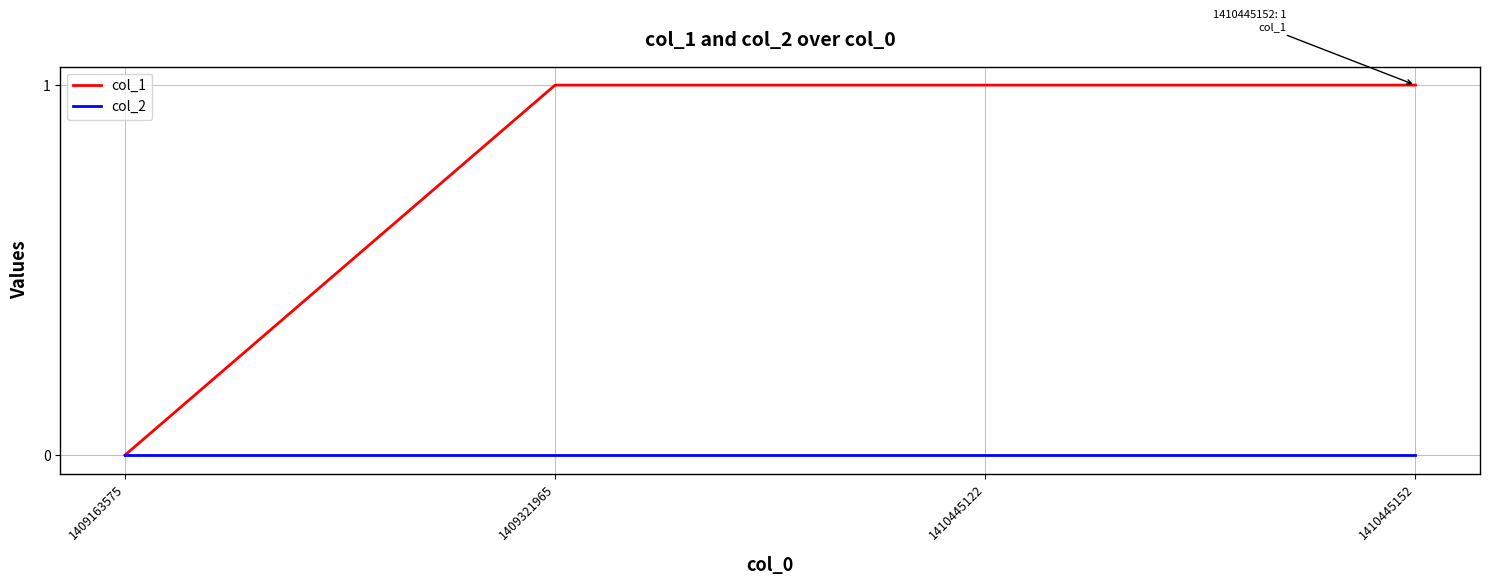

At 1410445152, list the series in order from smallest to largest.

col_2, col_1